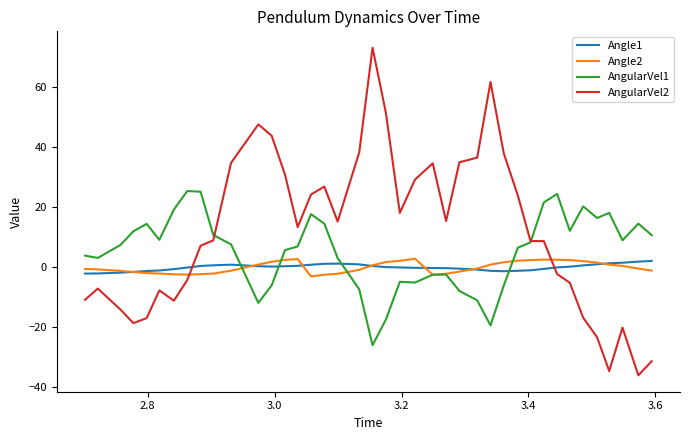

Which series has the largest total across all categories?

AngularVel2